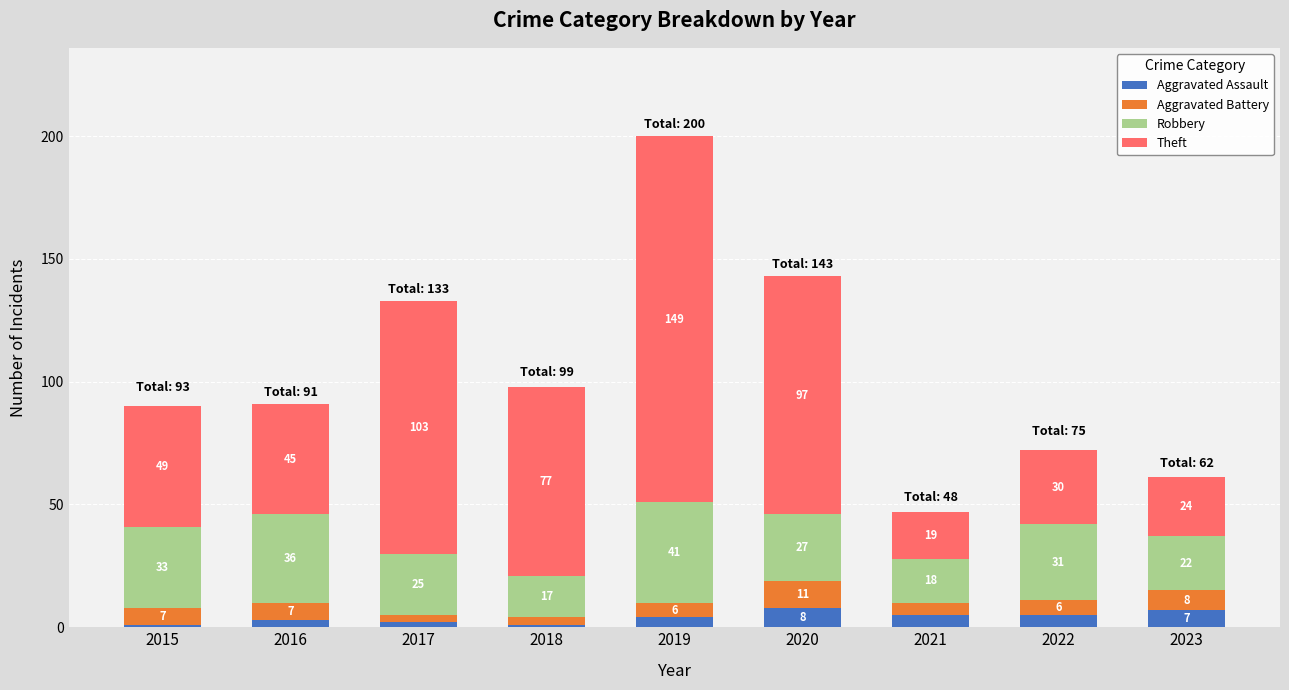

What are all the series names shown in the legend?

Aggravated Assault, Aggravated Battery, Robbery, Theft